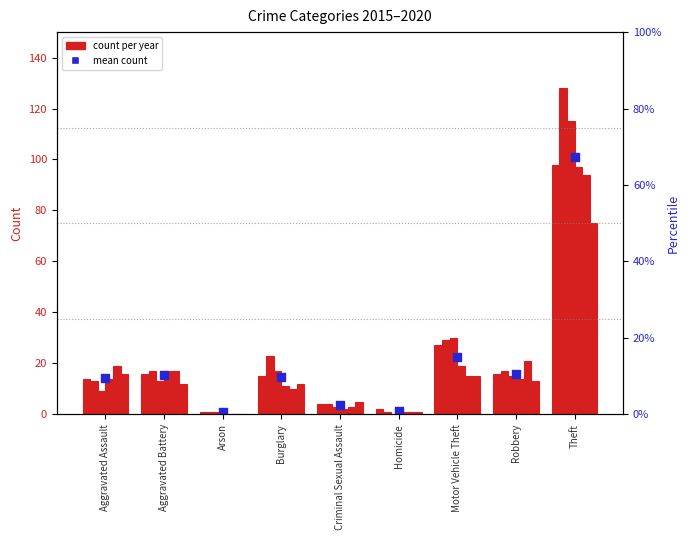

Which has a higher value, Theft or Aggravated Battery?

Theft